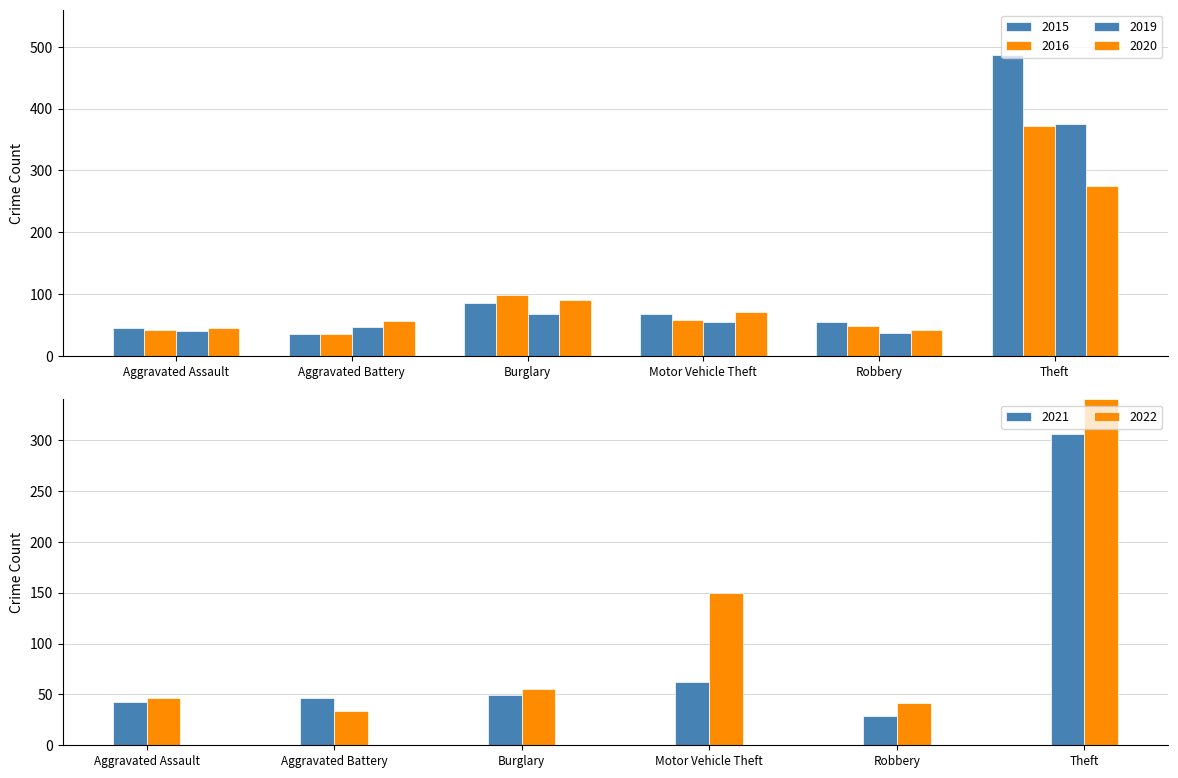

The value of 2021 at Burglary is 30. True or false?

False